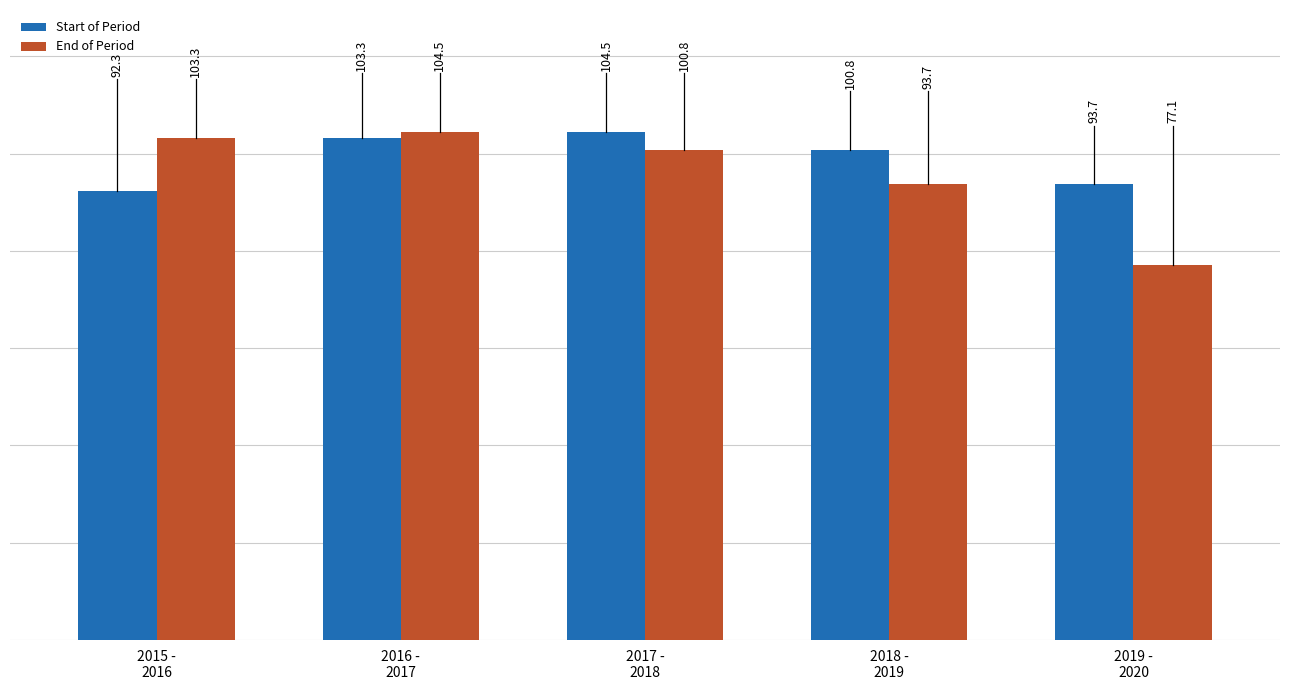

Reading left to right, extract all data points from this chart.

Start of Period: 2015 -
2016=92.3	2016 -
2017=103.3	2017 -
2018=104.5	2018 -
2019=100.8	2019 -
2020=93.7
End of Period: 2015 -
2016=103.3	2016 -
2017=104.5	2017 -
2018=100.8	2018 -
2019=93.7	2019 -
2020=77.1